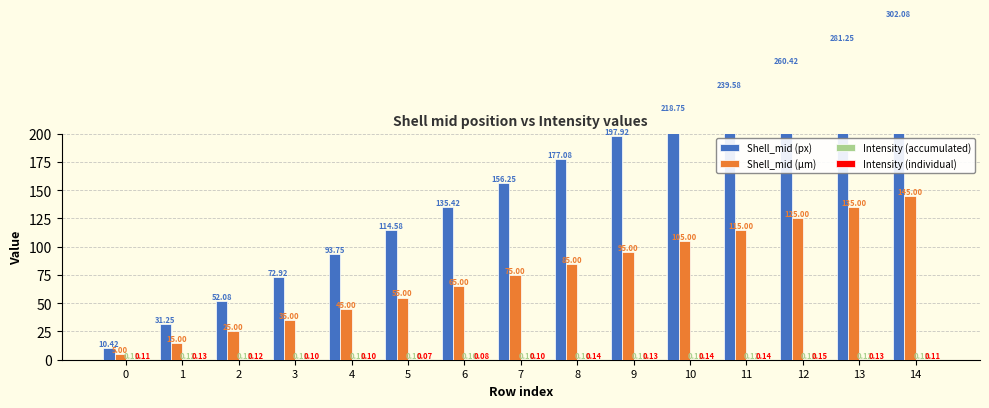

Which has a higher value, 9 or 1?

9